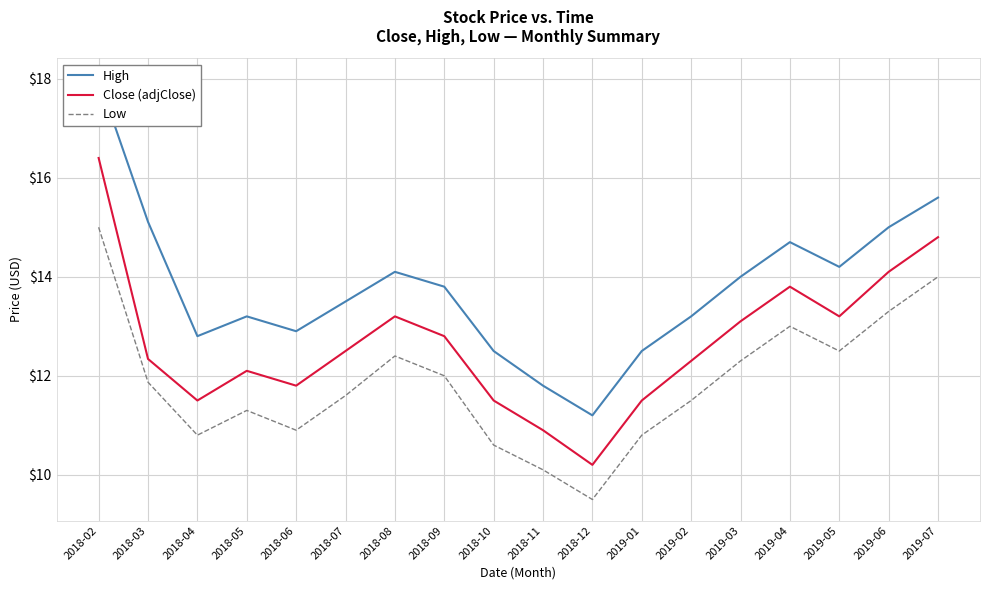

What is the label of the 1st point from the left?

2018-02